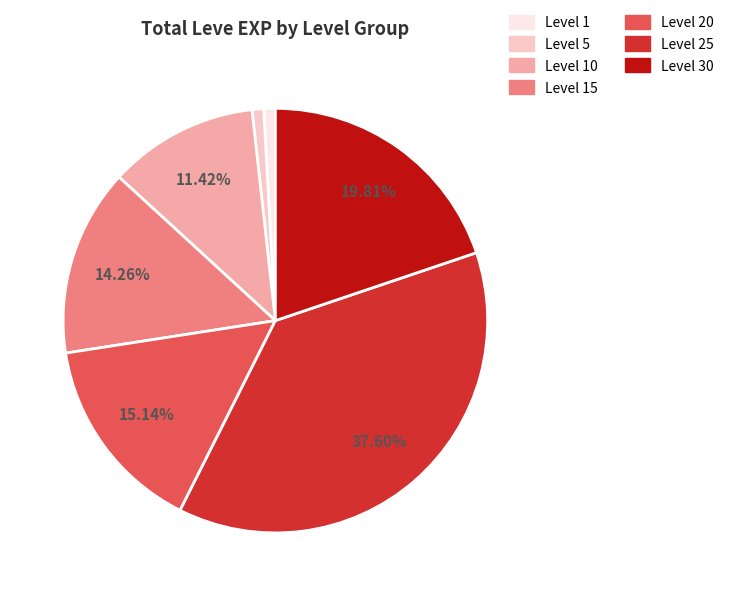

To the nearest percent, what is the difference between the largest and smallest slice percentages?

37%